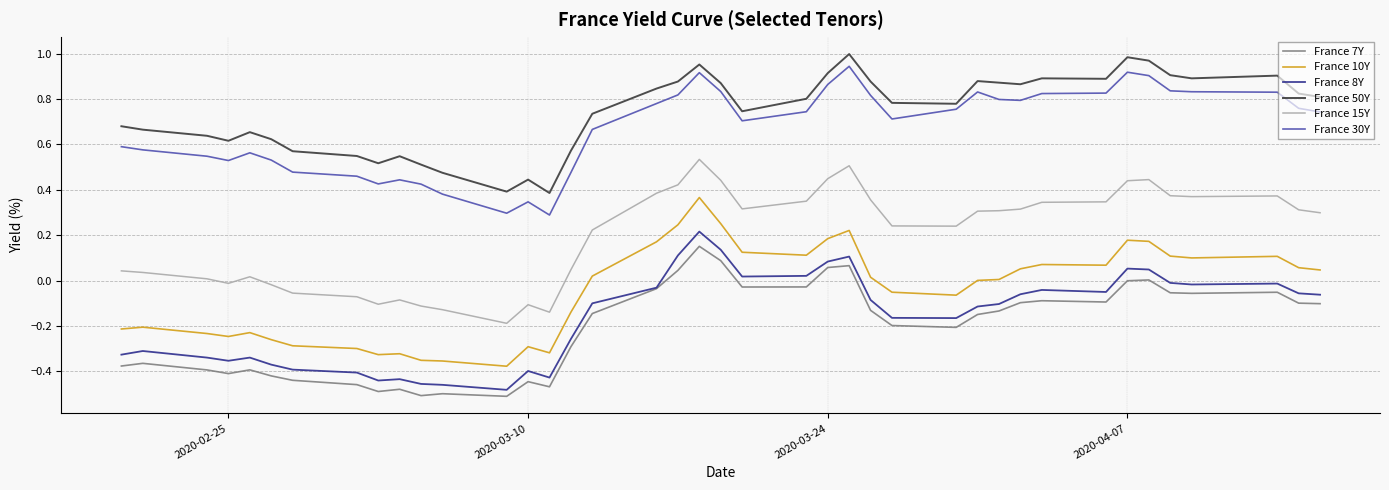

True or false: France 7Y and France 15Y intersect in this chart.

False